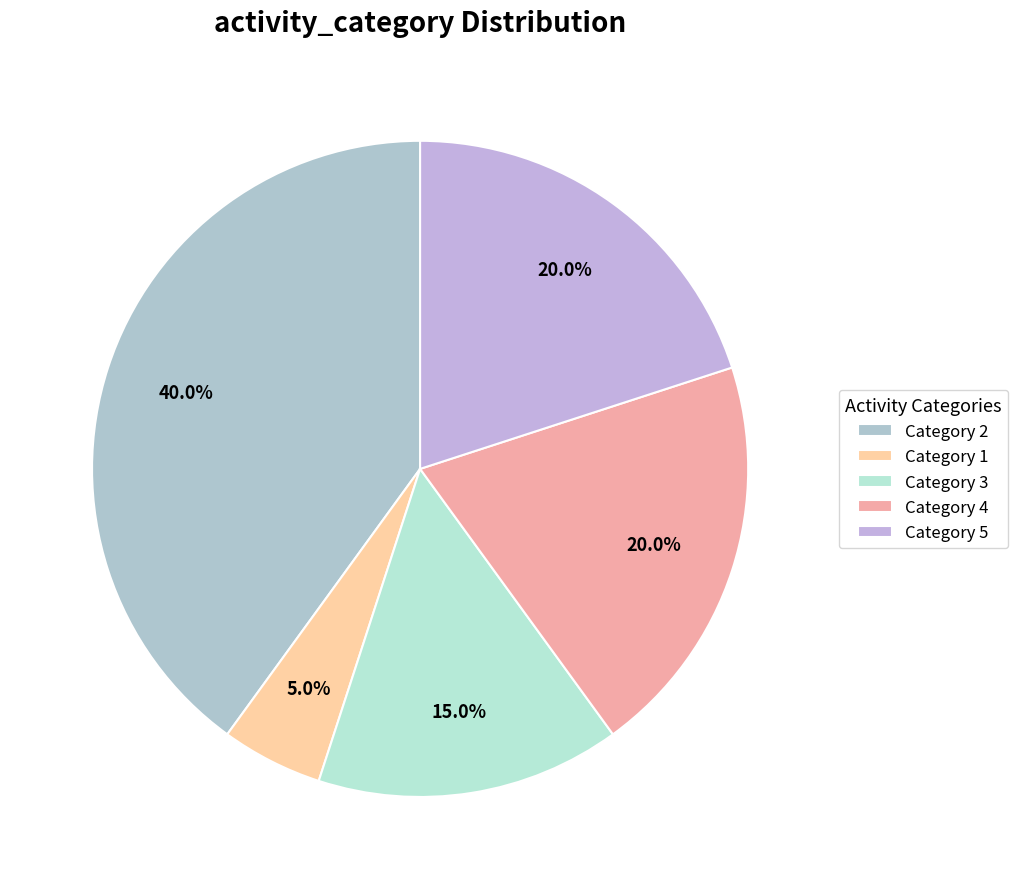

Count the number of slices in the pie.

5